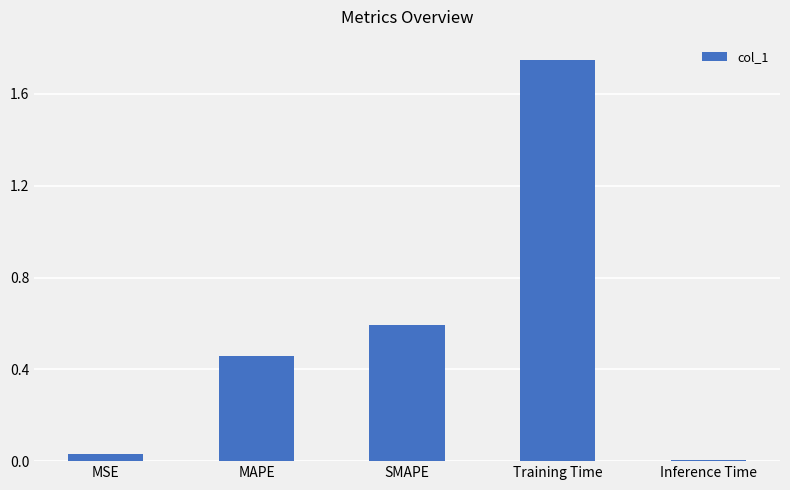

Are the bars horizontal?

No